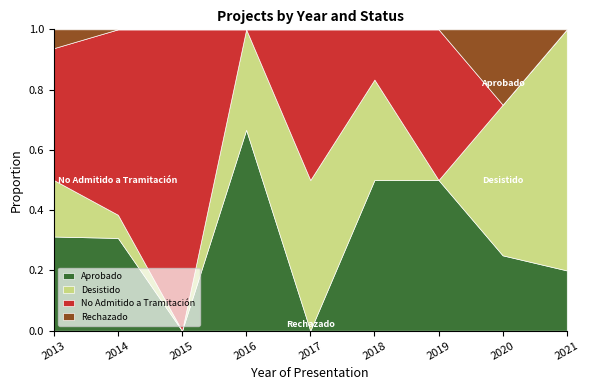

The Aprobado series shows -0.2 at 2017. True or false?

False